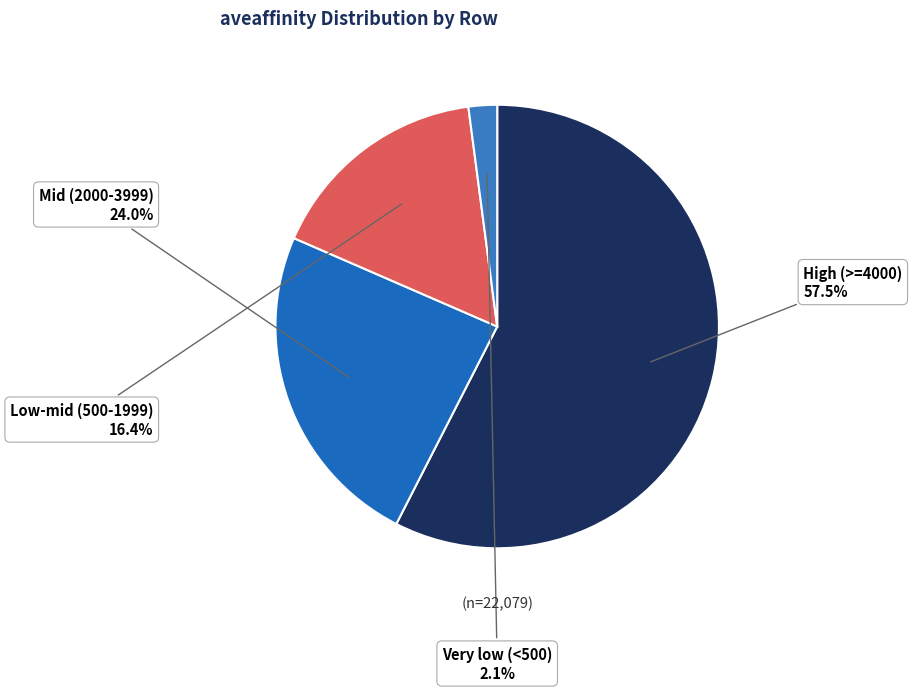

How many slices are in this pie chart?

4